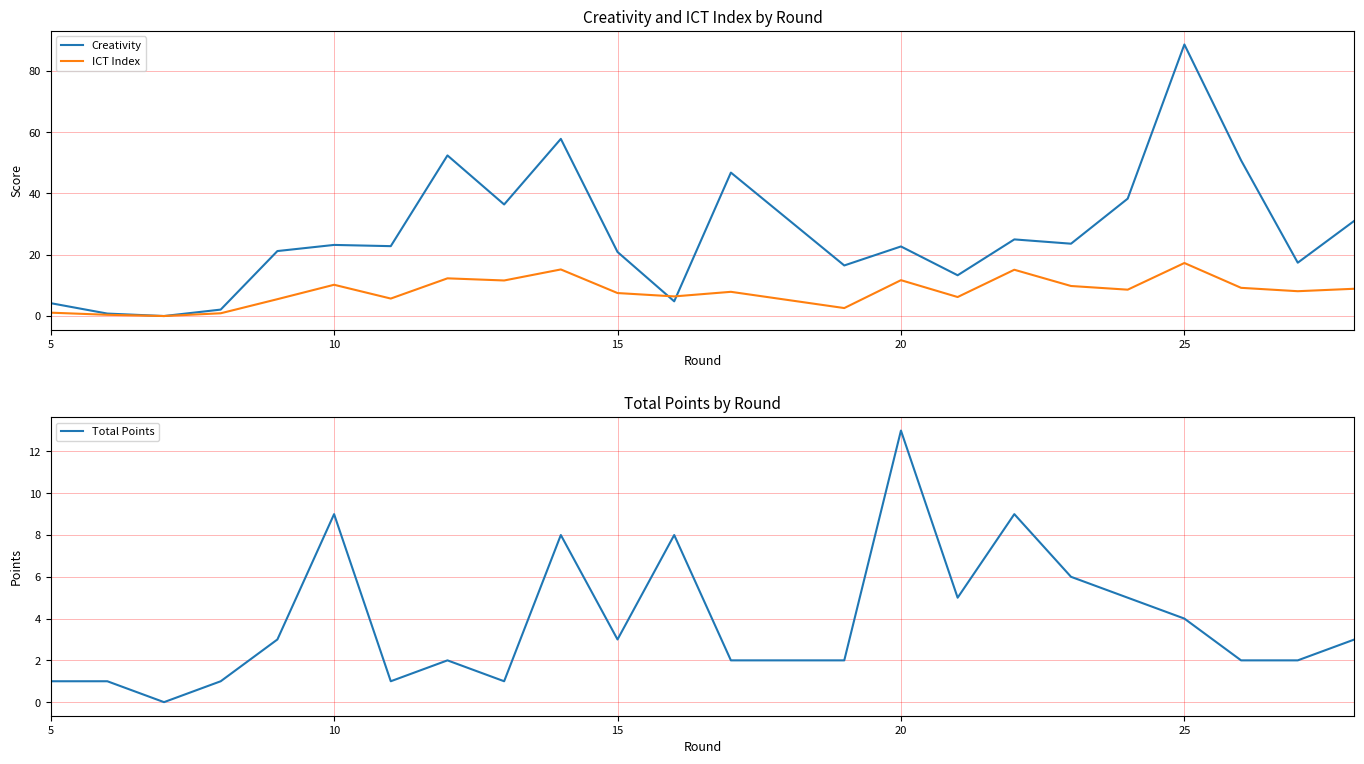

How many times do Total Points and Creativity cross each other?

3